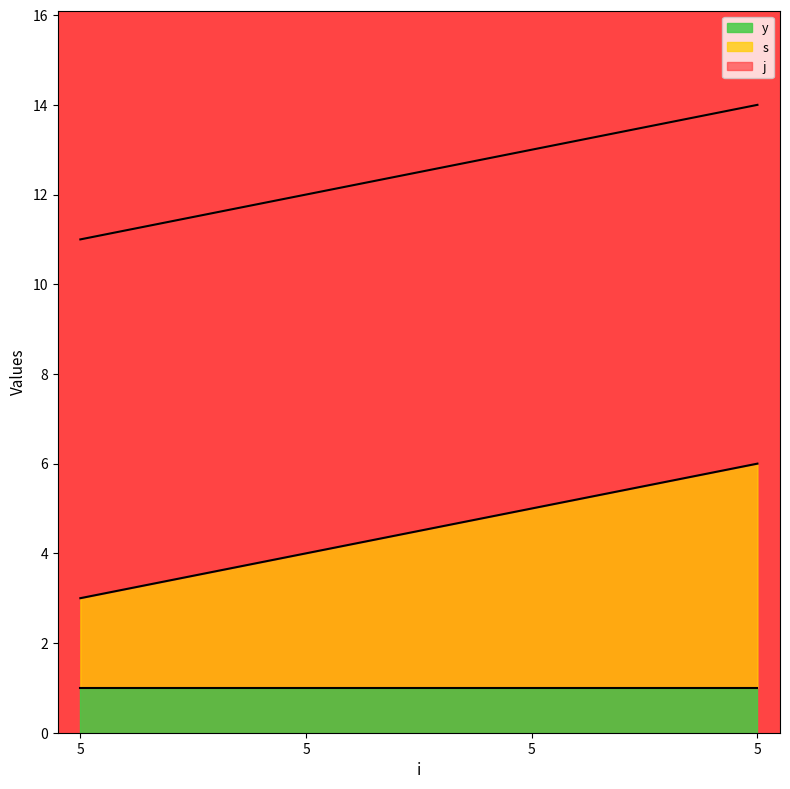

What is the value of the j point at the 4th from the left?

8